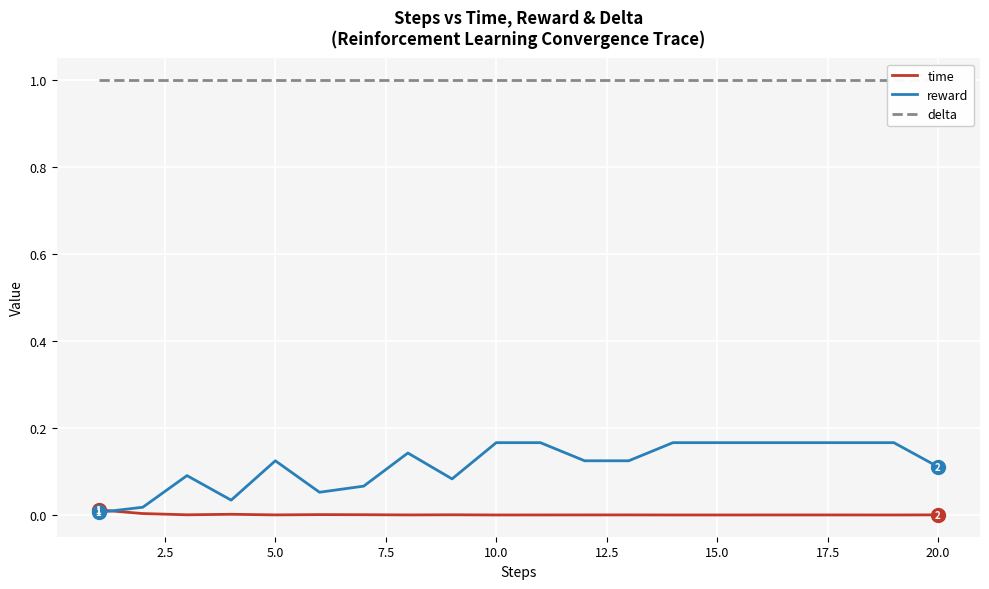

What is the total value across all series at 15.0?

1.2